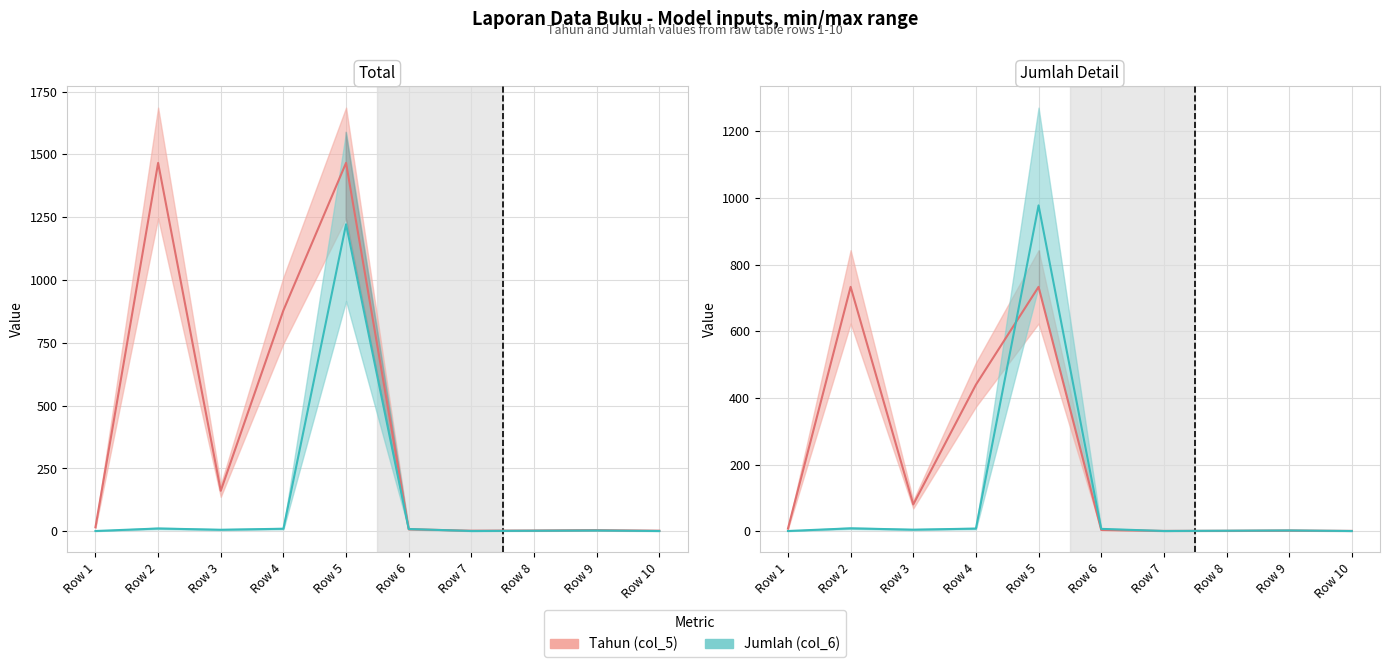

What are all the series names shown in the legend?

Tahun (col_5), Jumlah (col_6)